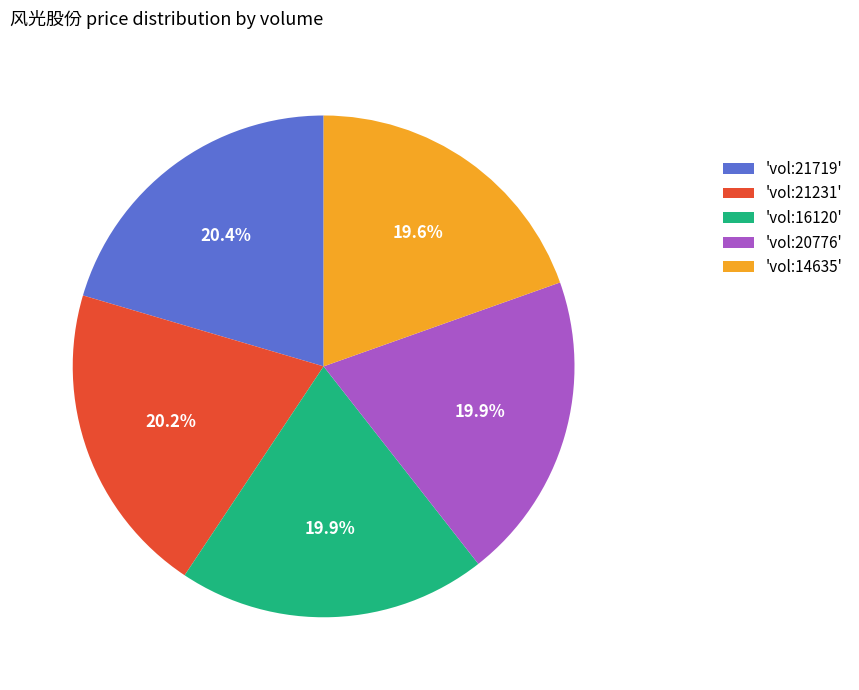

What portion of the pie excludes 'vol:21231'?

79.8%